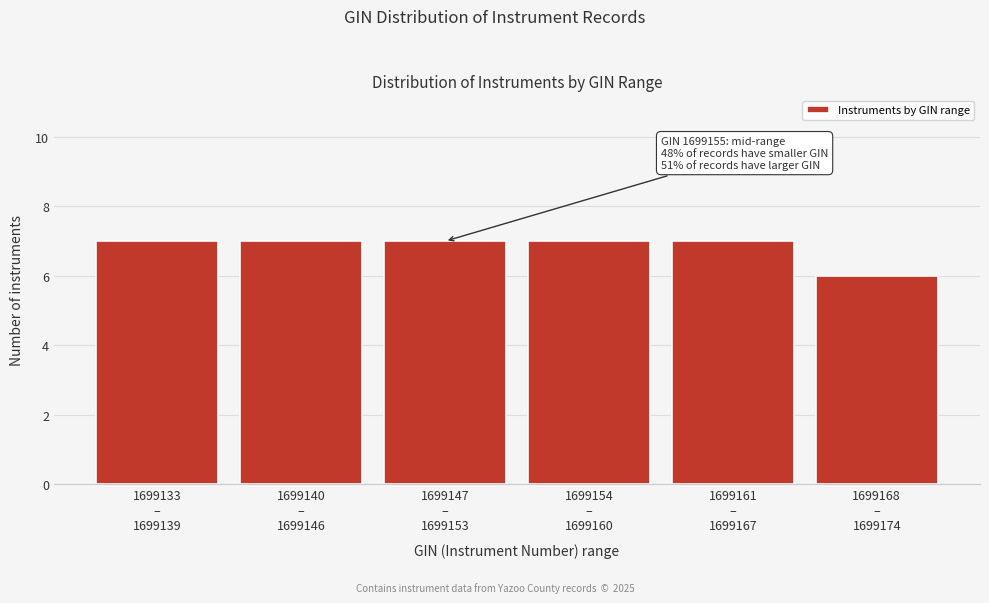

Reading left to right, what are all the values shown in this chart?

7	7	7	7	7	6